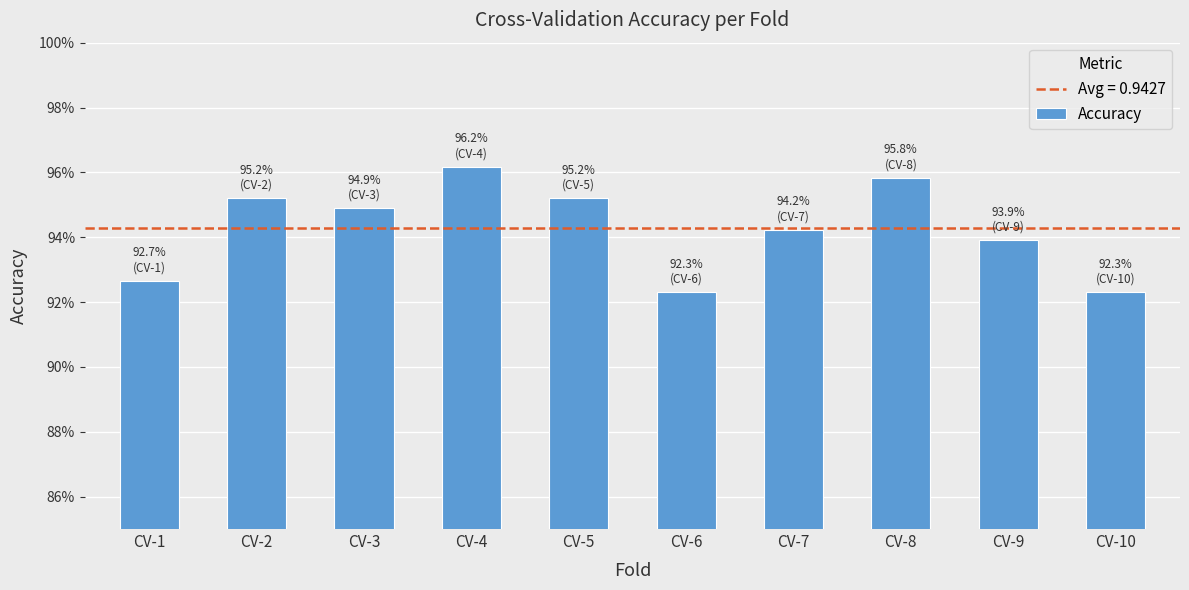

Reading right to left, transcribe all the data shown in this chart.

CV-10=0.9	CV-9=0.9	CV-8=1.0	CV-7=0.9	CV-6=0.9	CV-5=1.0	CV-4=1.0	CV-3=0.9	CV-2=1.0	CV-1=0.9